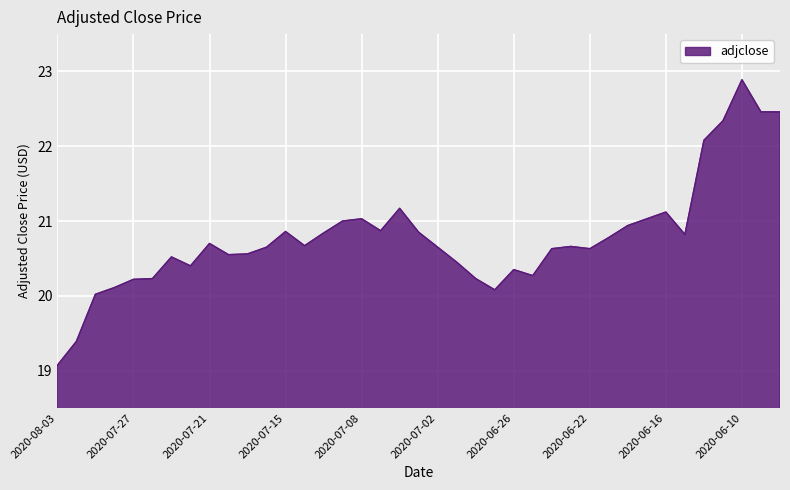

What is the sum of all values?

810.6